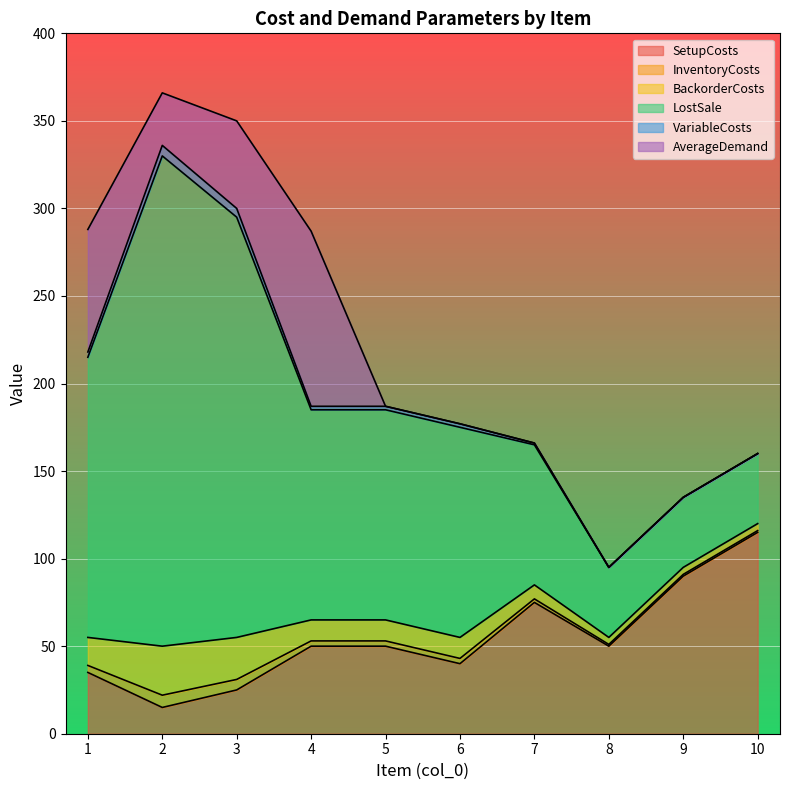

What is the spread (max minus min) of values at 4?

118